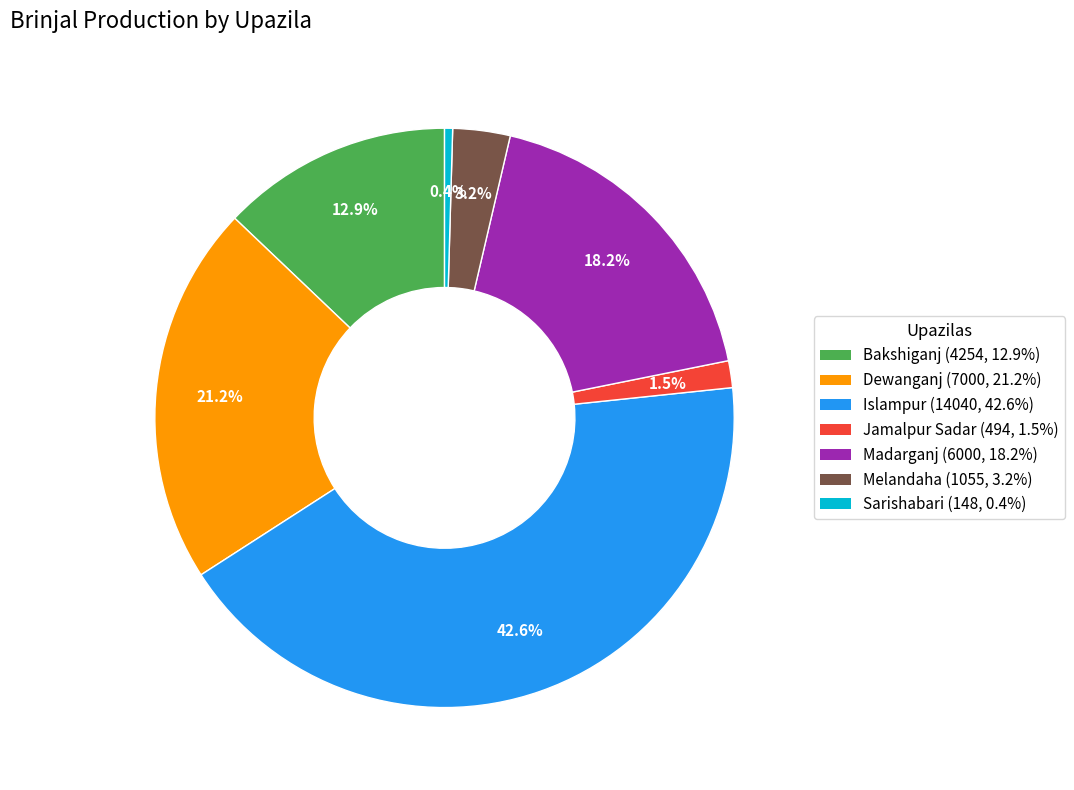

Is there any slice that represents more than half of the pie?

No